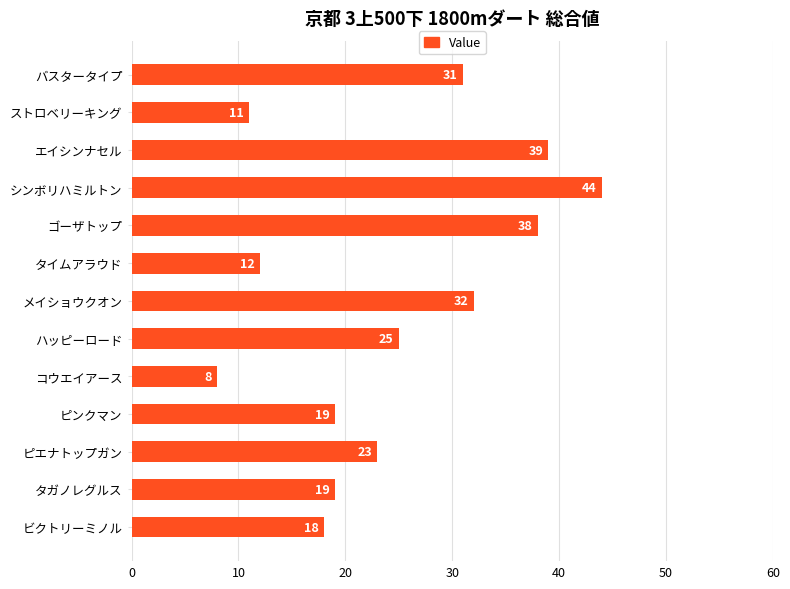

Reading top to bottom, extract all data points from this chart.

バスタータイプ=31	ストロベリーキング=11	エイシンナセル=39	シンボリハミルトン=44	ゴーザトップ=38	タイムアラウド=12	メイショウクオン=32	ハッピーロード=25	コウエイアース=8	ピンクマン=19	ピエナトップガン=23	タガノレグルス=19	ビクトリーミノル=18